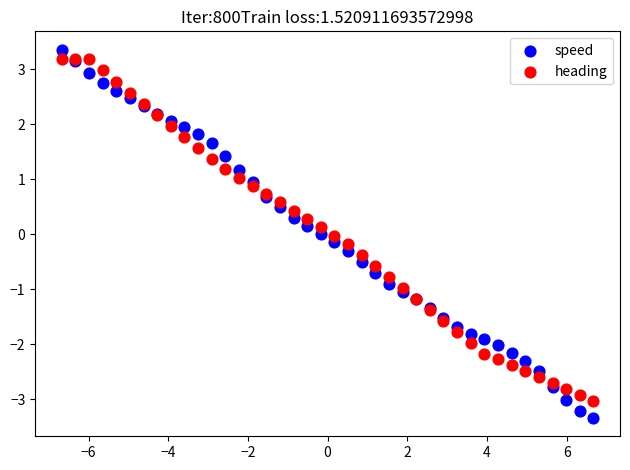

Which series has the widest spread of Y values?

speed